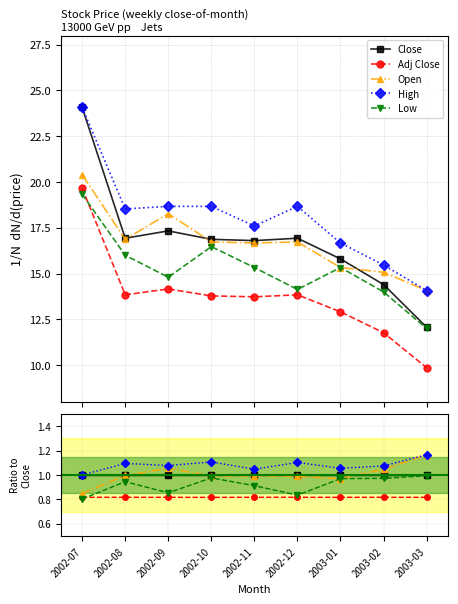

Reading left to right, what are all the values shown in this chart?

Close: 1.0	1.0	1.0	1.0	1.0	1.0	1.0	1.0	1.0
Adj Close: 0.8	0.8	0.8	0.8	0.8	0.8	0.8	0.8	0.8
Open: 0.8	1.0	1.1	1.0	1.0	1.0	1.0	1.0	1.2
High: 1.0	1.1	1.1	1.1	1.0	1.1	1.1	1.1	1.2
Low: 0.8	0.9	0.9	1.0	0.9	0.8	1.0	1.0	1.0